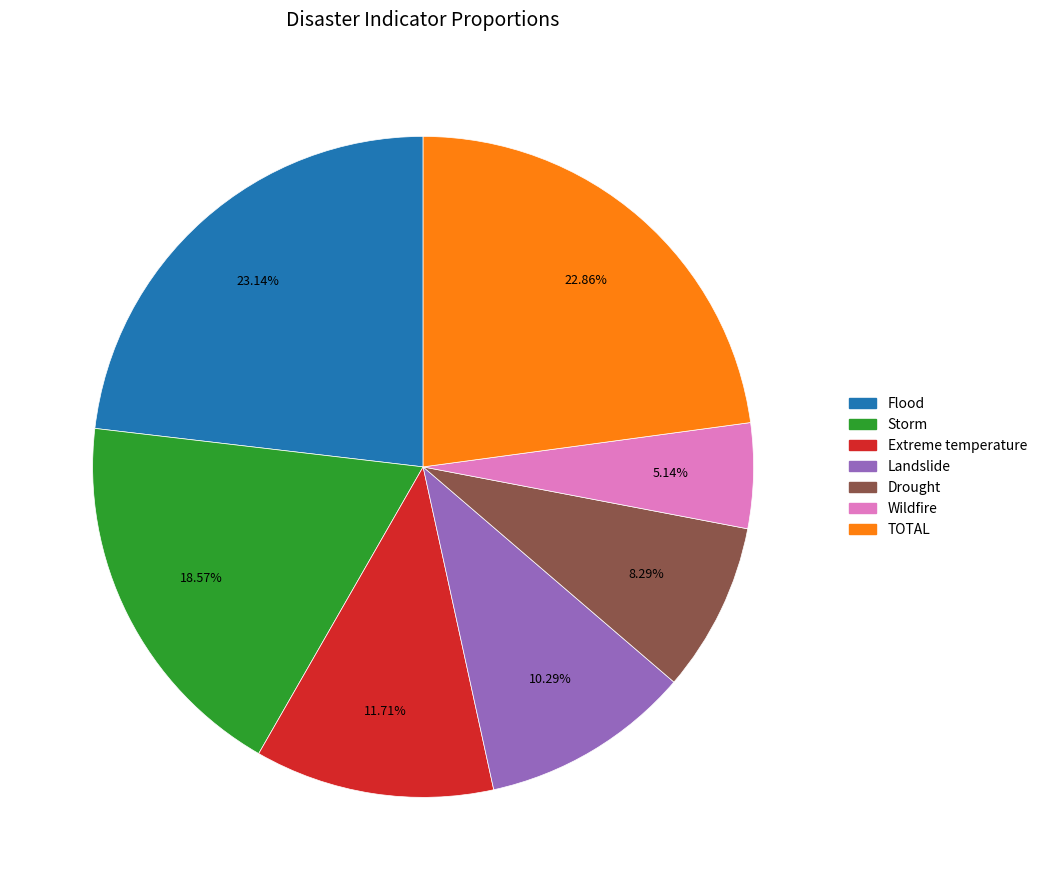

Does any single category account for the majority?

No